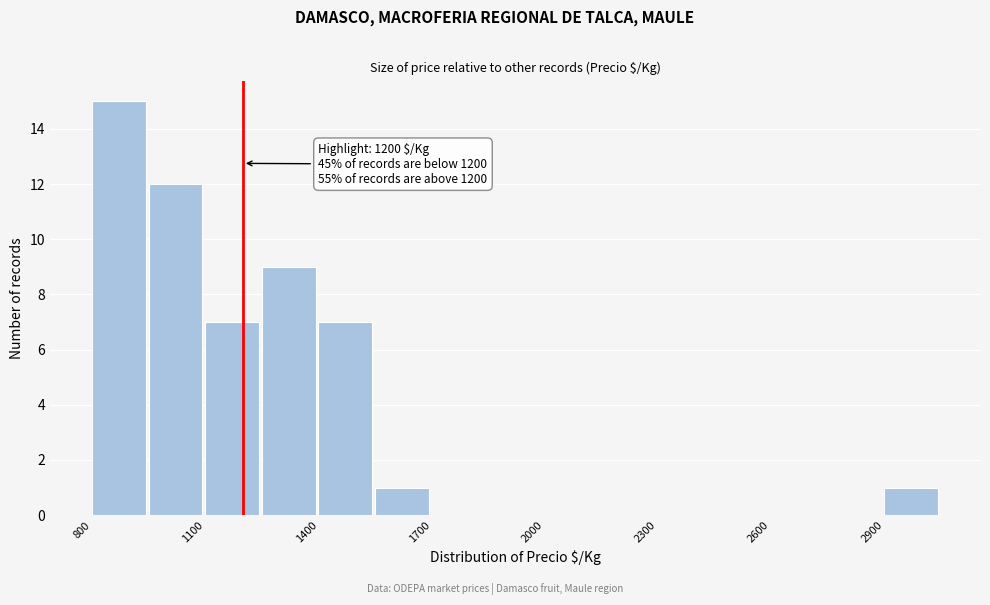

Read against the x-axis, roughly where is the centre of the tallest bar?

850